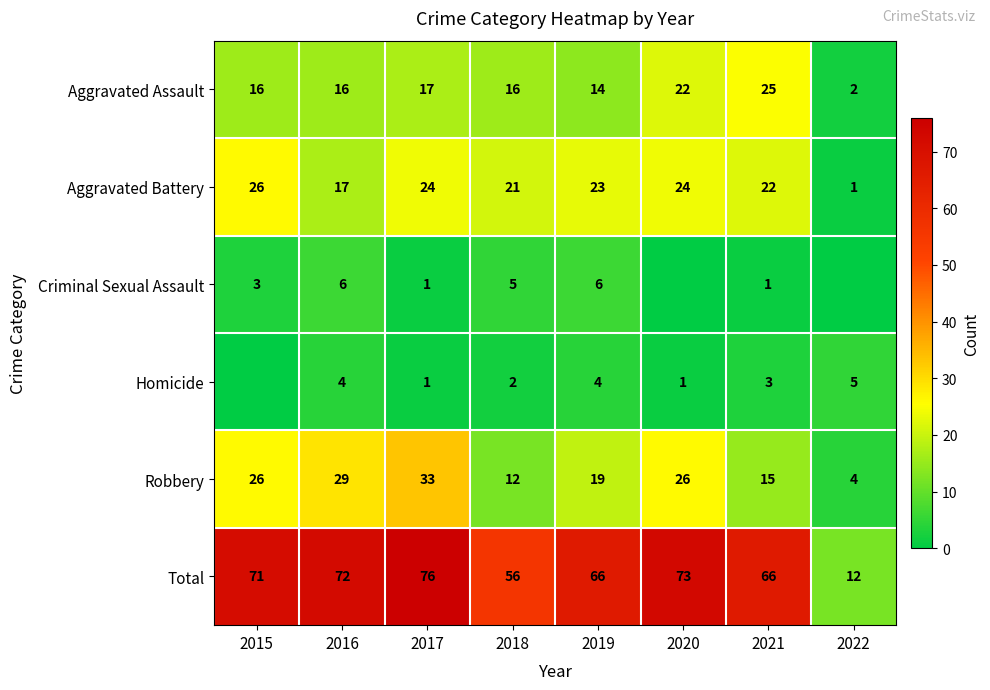

The value of Total at 2017 is 76. True or false?

True